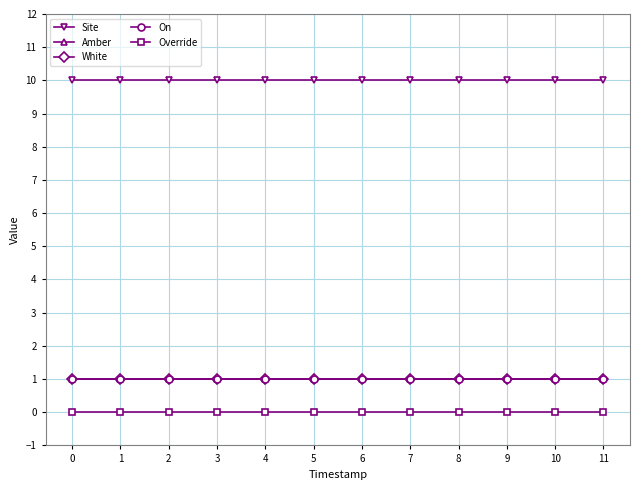

Which has a higher value, 6 or 1?

6